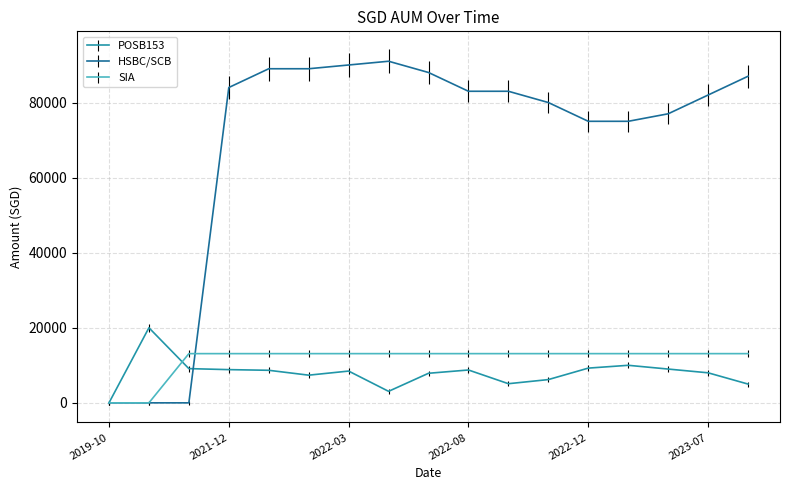

What is the difference between the maximum and minimum values in the HSBC/SCB series?

91000.0